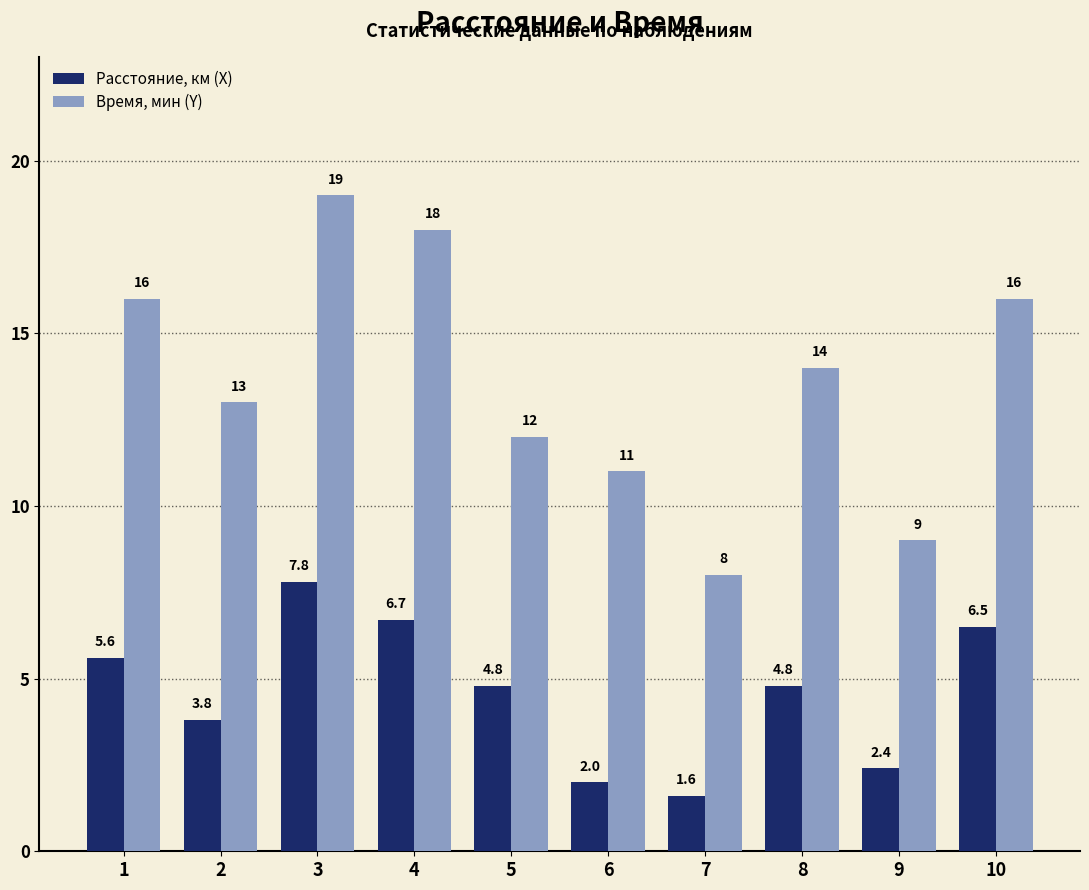

What is the approximate value of Расстояние, км (X) at 7?

1.6